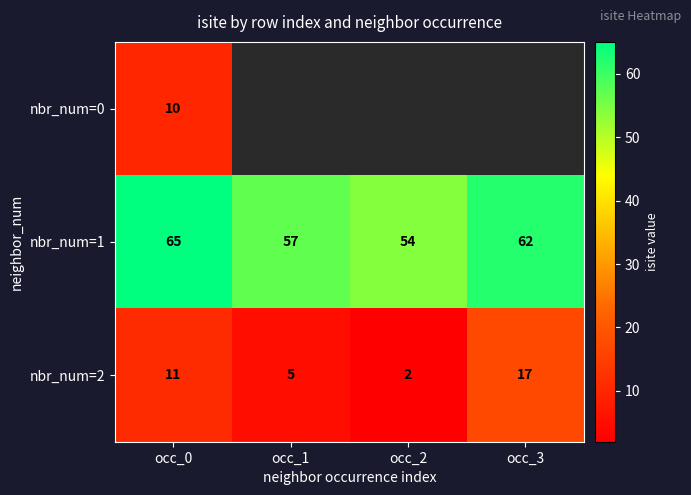

At which label does nbr_num=1 reach its peak?

occ_0